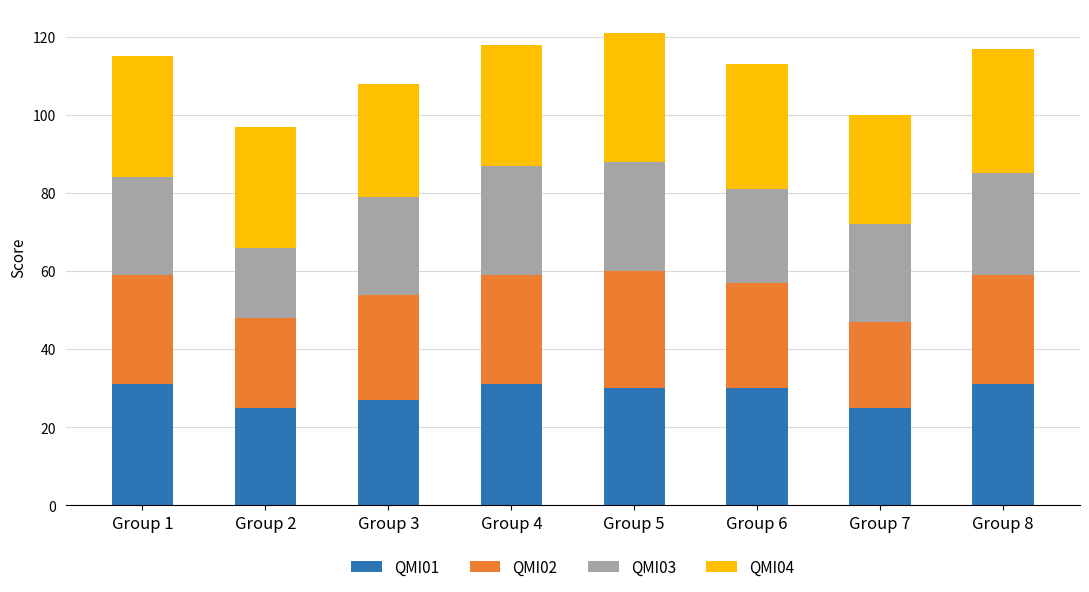

True or false: QMI01 has a value of 30 at Group 6.

True